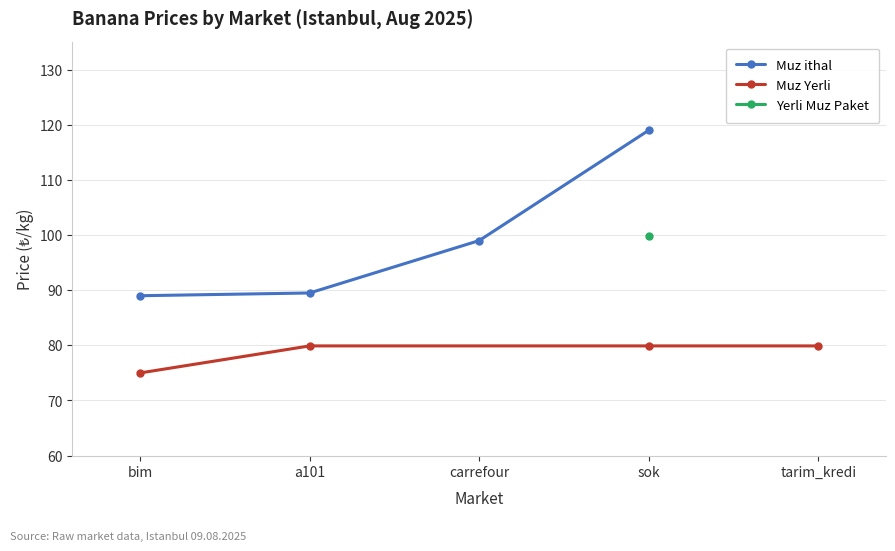

What is the label of the 1st point from the left?

bim